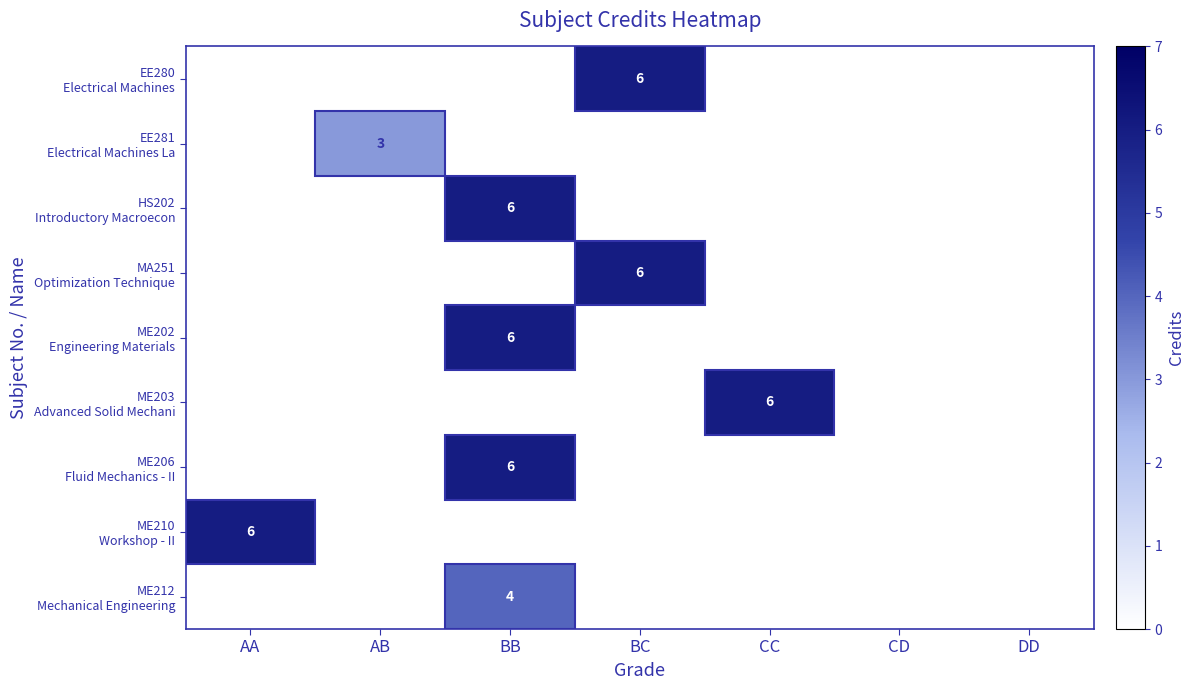

Which category has the highest value in the HS202 Introductory Macroecon series?

BB